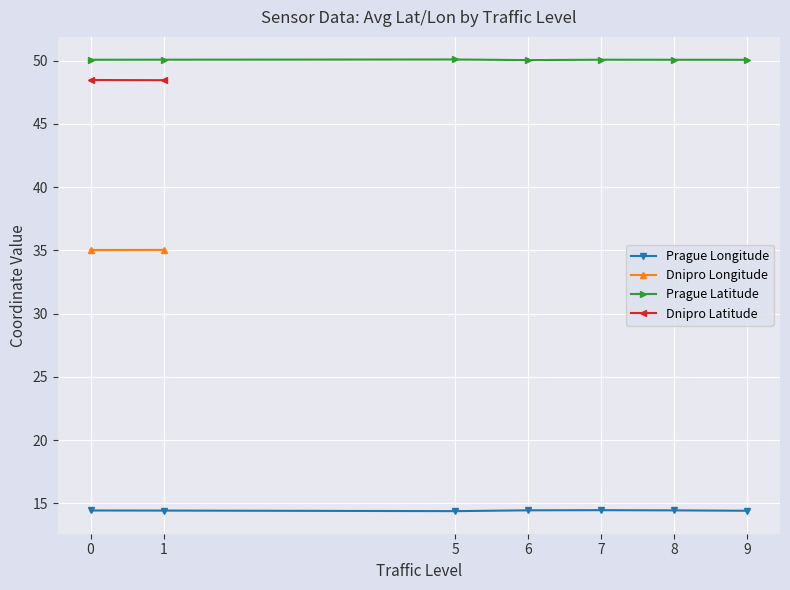

Does the chart display data point markers on the line(s)?

Yes